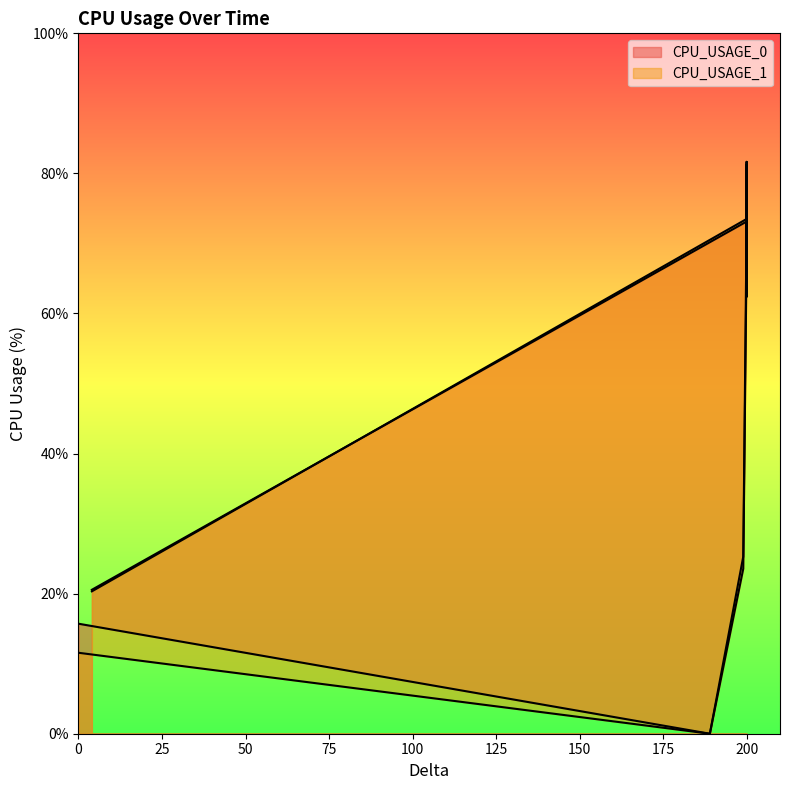

How many intersections are there between CPU_USAGE_0 and CPU_USAGE_1?

4